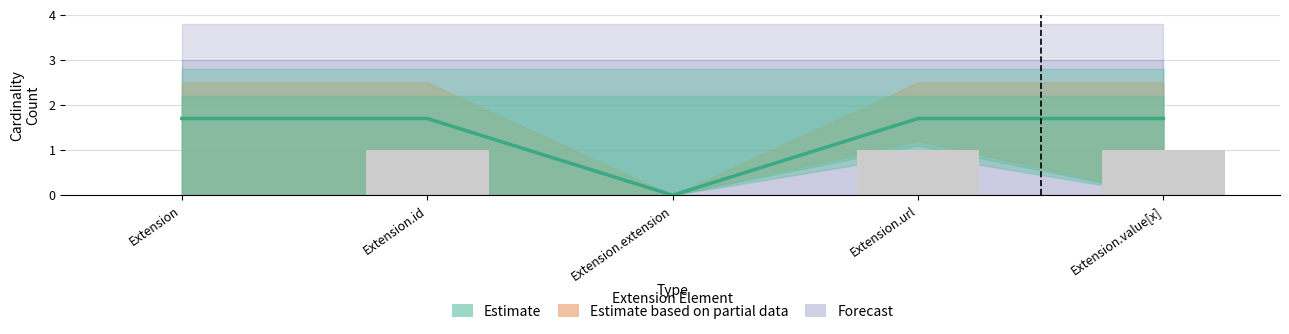

How many values are above zero?

4